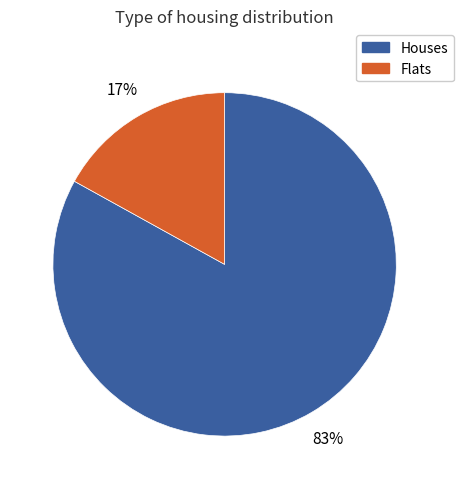

To the nearest percent, what is the difference between the largest and smallest slice percentages?

66%